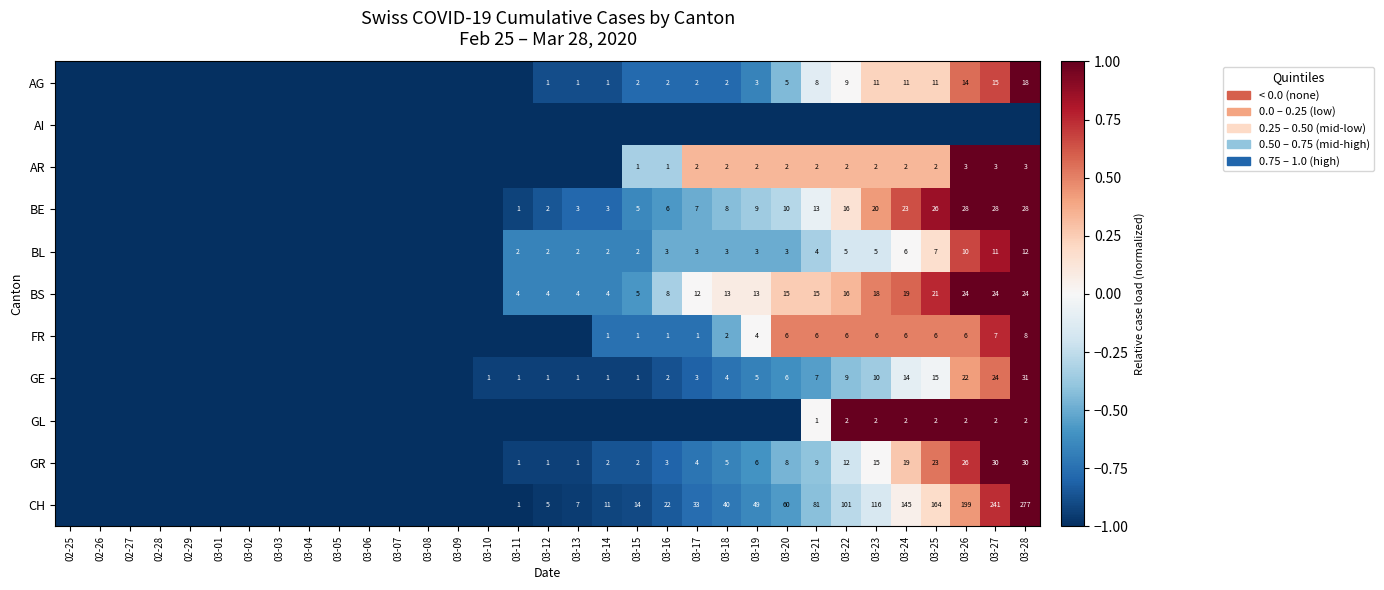

Is it true that GE equals 22 at 03-25?

False